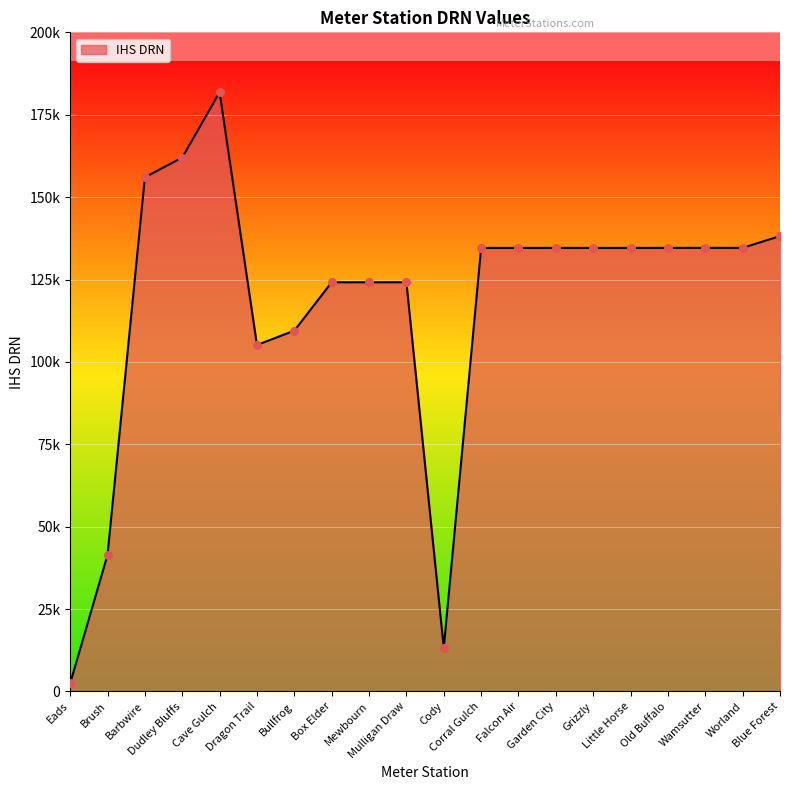

Between Blue Forest and Dudley Bluffs, which is larger?

Dudley Bluffs